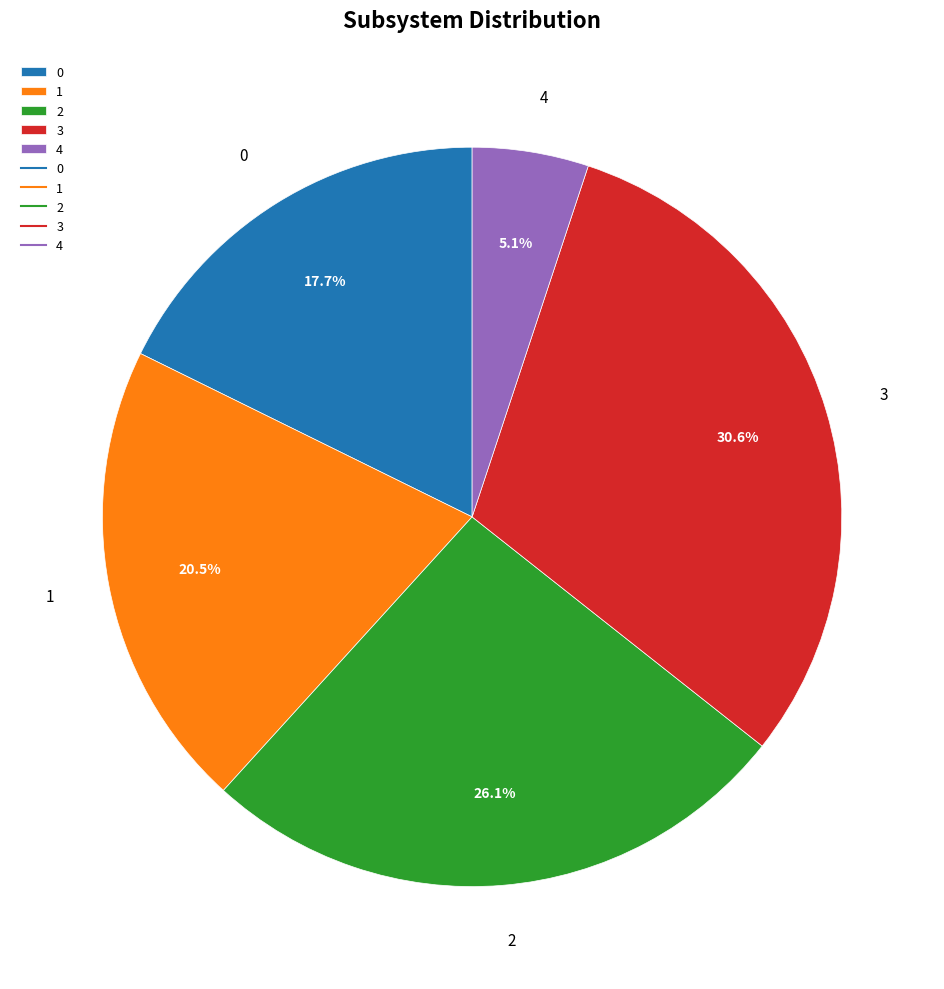

To the nearest percent, what is the combined percentage of 2 and 0?

44%